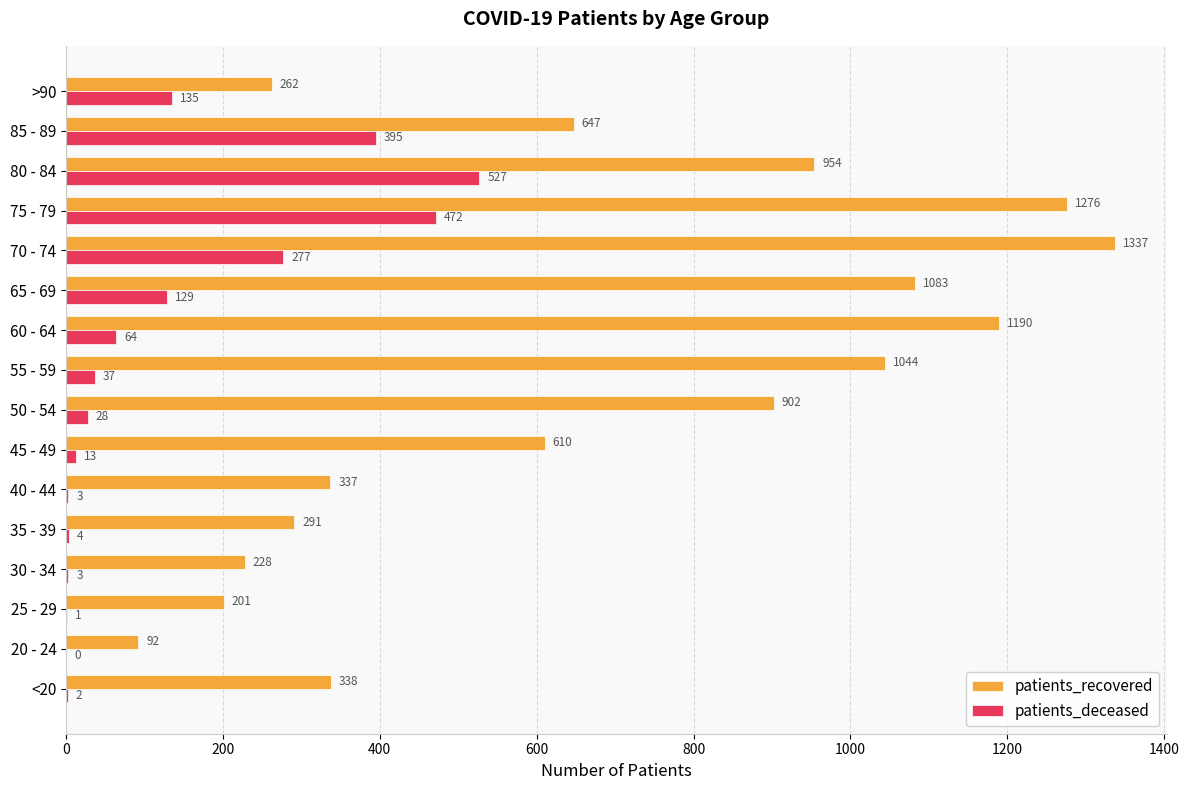

Is it true that patients_recovered equals 610 at 45 - 49?

True